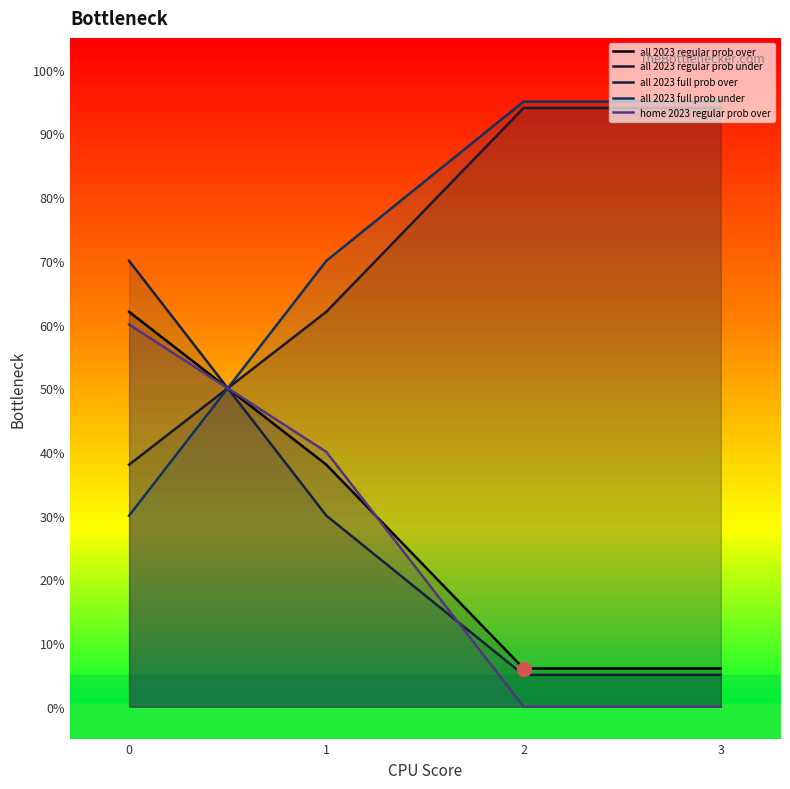

Is it true that all 2023 regular prob over equals 38 at 1?

True